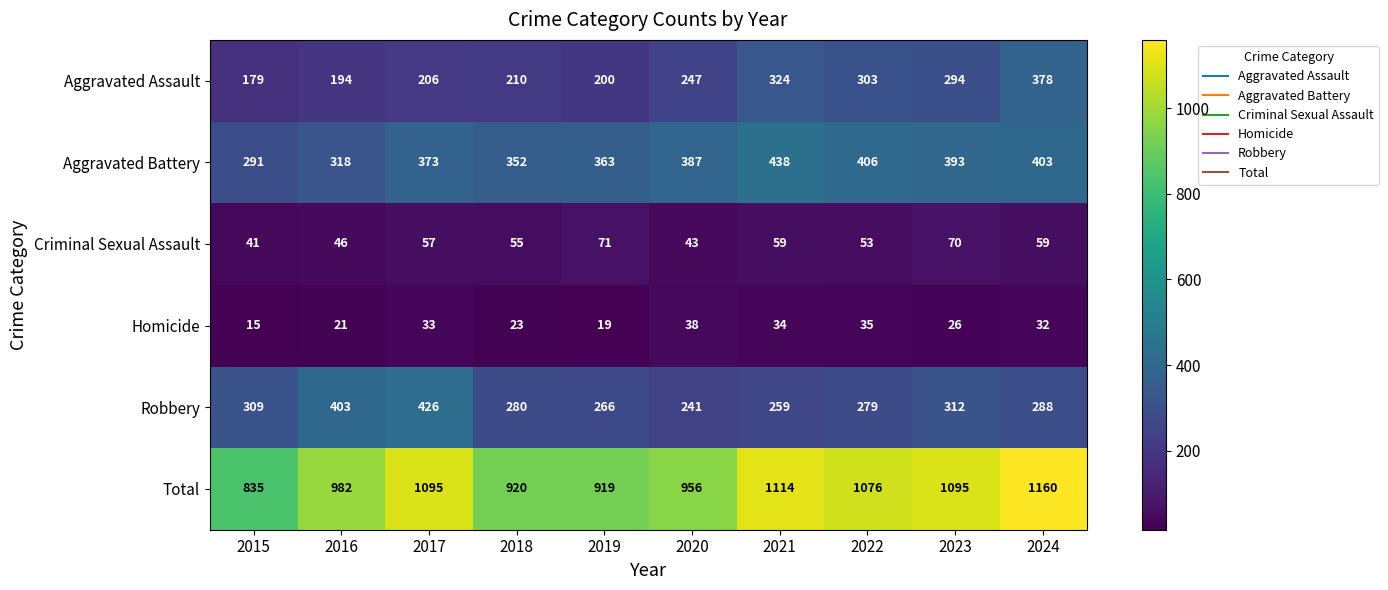

List the series in order of their peak value, lowest first.

Homicide, Criminal Sexual Assault, Aggravated Assault, Robbery, Aggravated Battery, Total